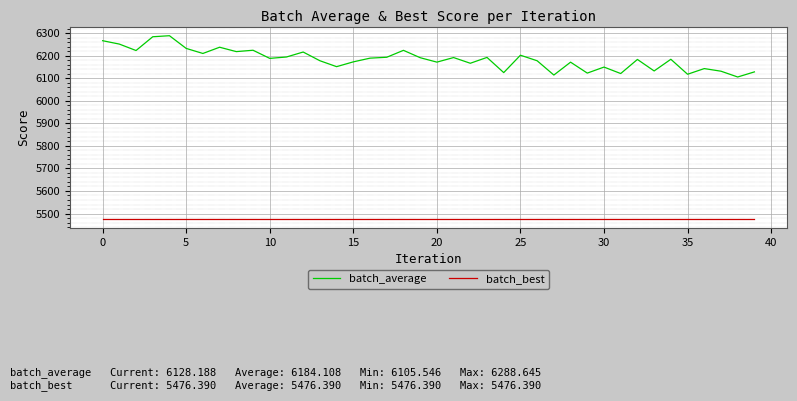

Rank the series by their maximum value, from highest to lowest.

batch_average, batch_best